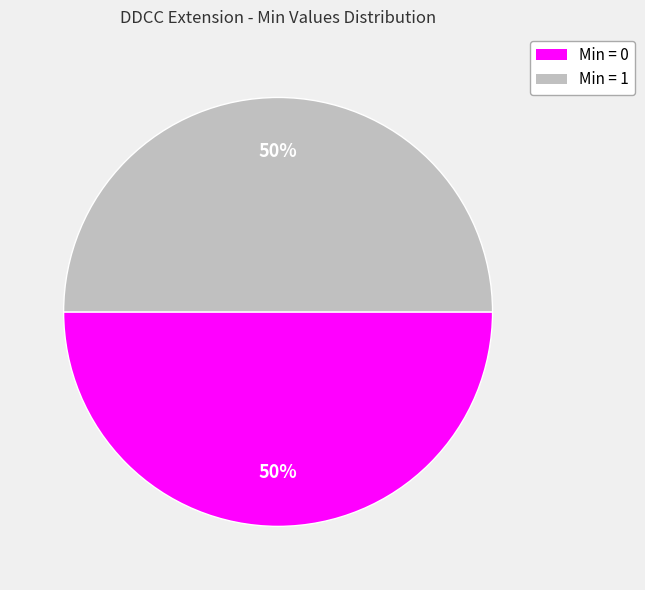

To the nearest percent, what is the average slice percentage?

50%